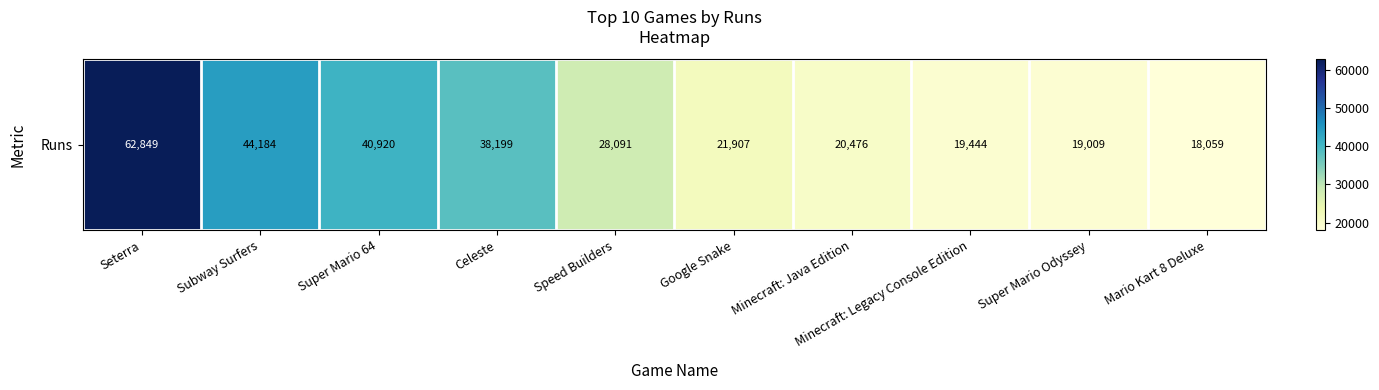

Where is the data nearest to the value 40454?

Super Mario 64